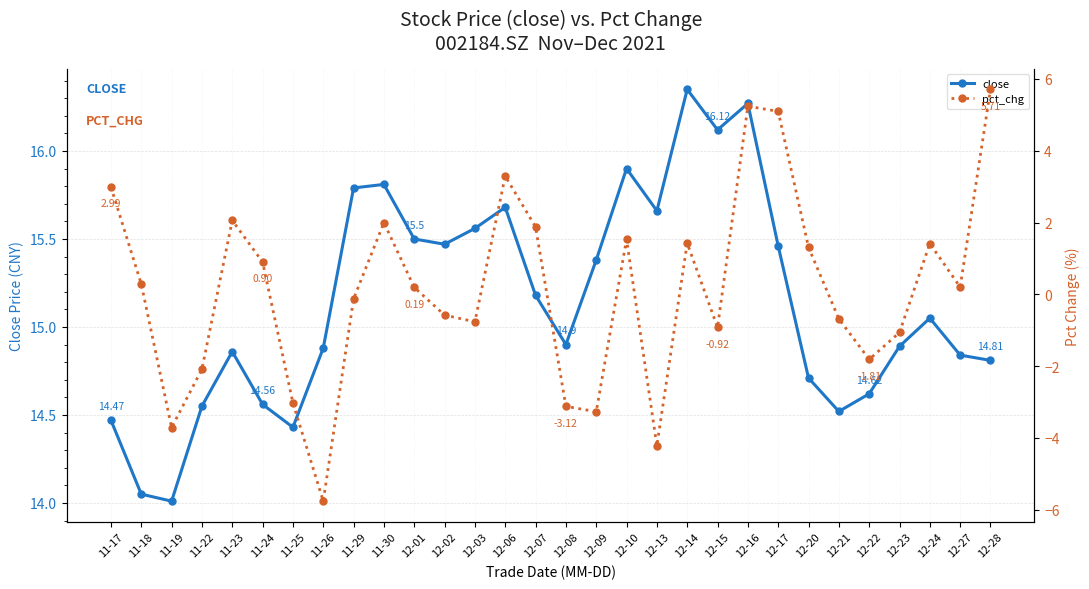

How many lines are shown in the chart?

2